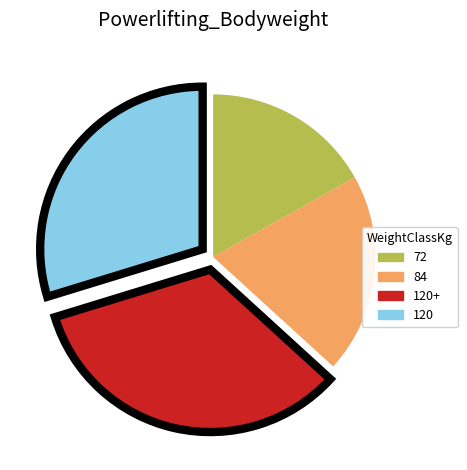

Does any single category account for the majority?

No